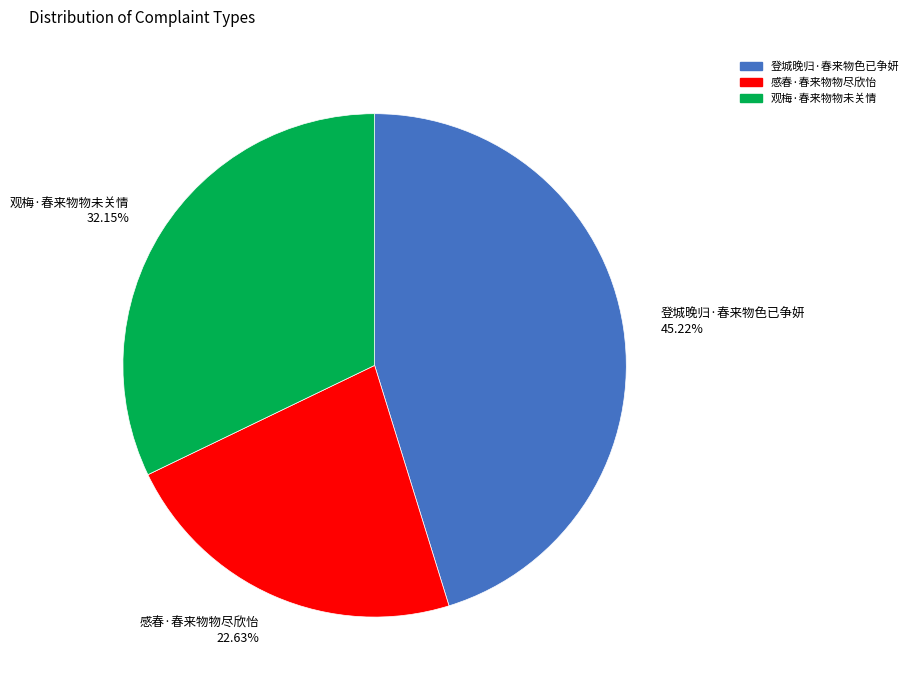

Is 观梅·春来物物未关情 the majority of the pie?

No